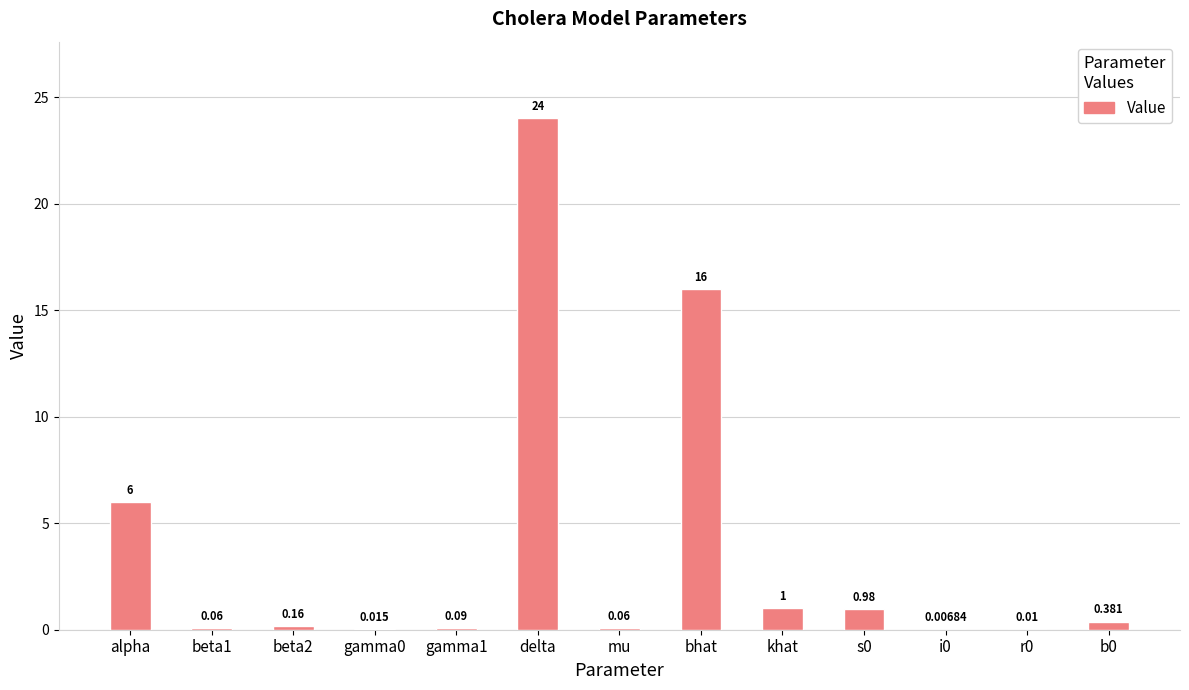

At which label is the value closest to 12?

bhat